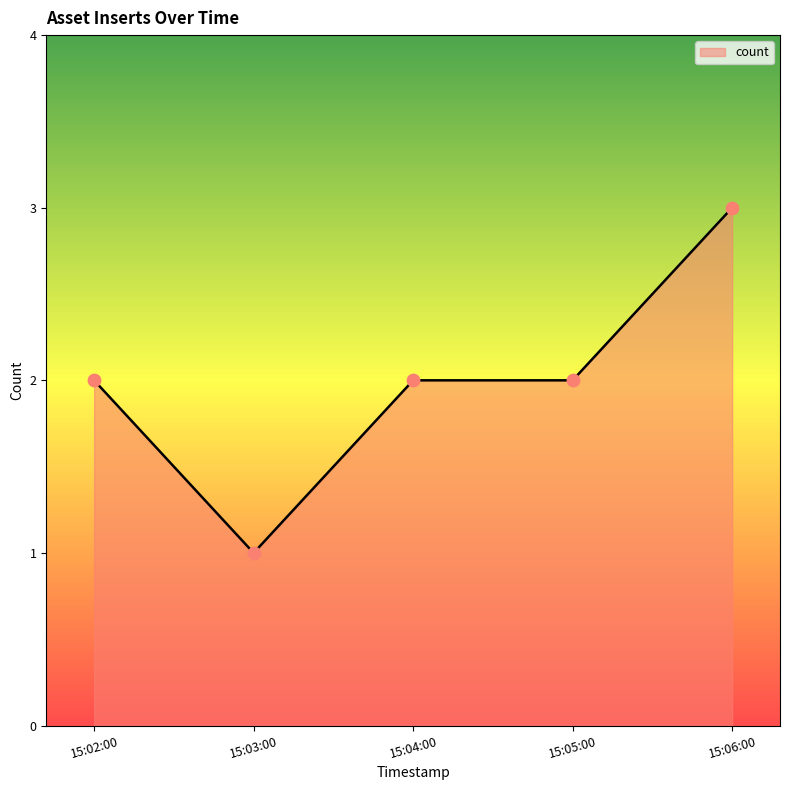

Between 15:05:00 and 15:03:00, which is larger?

15:05:00